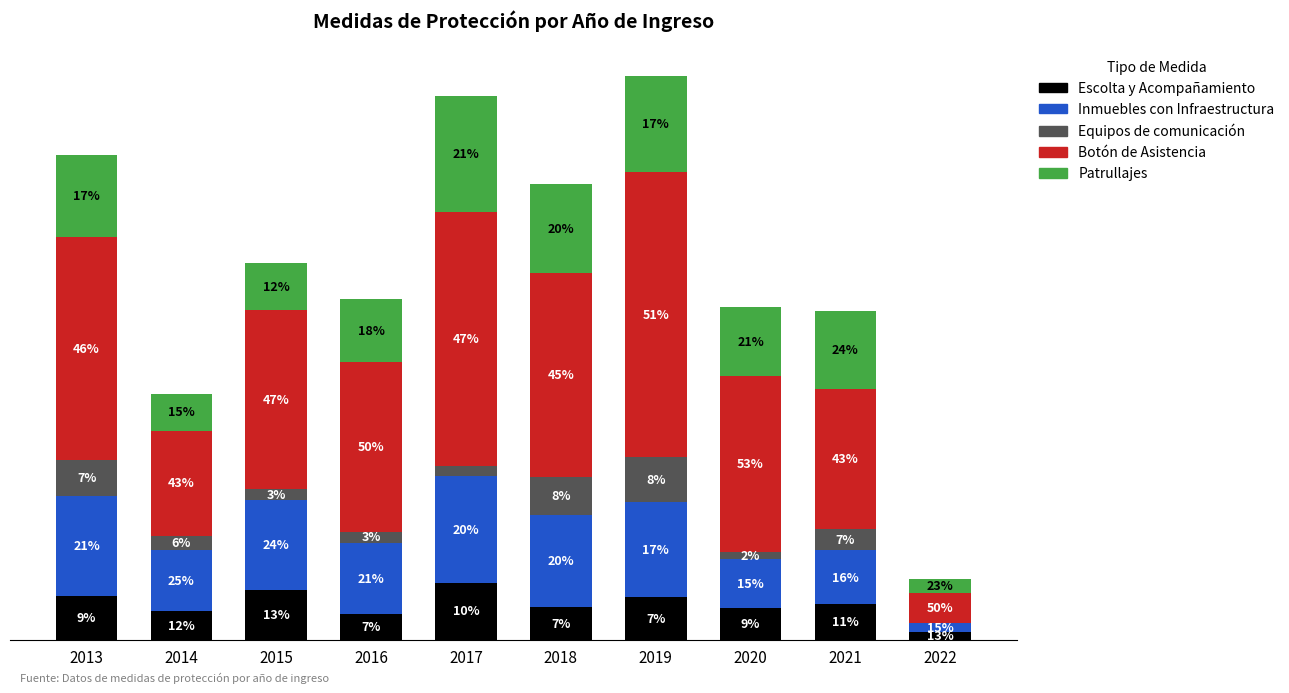

The value of Inmuebles con Infraestructura at 2016 is 73. True or false?

True